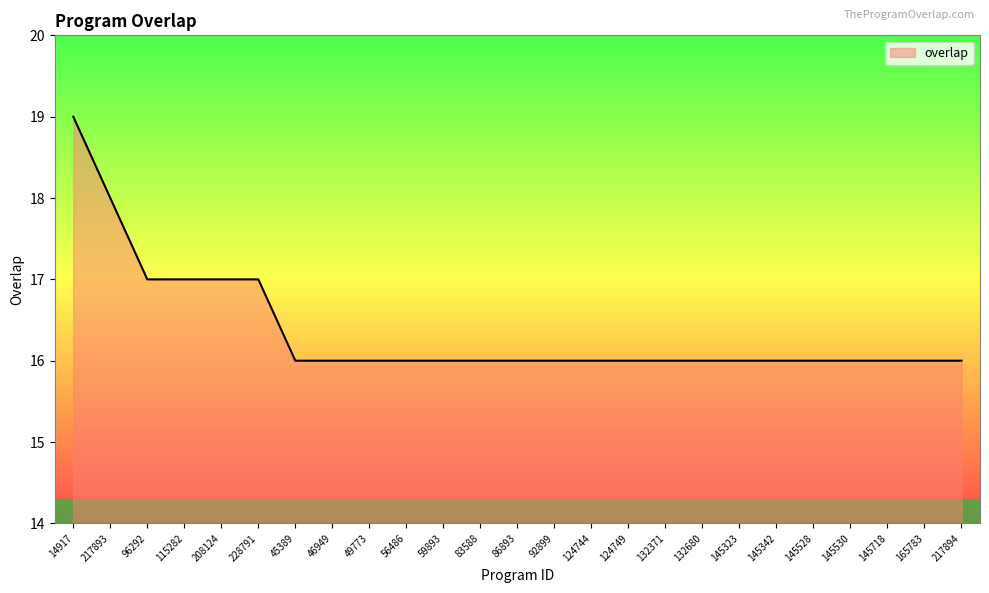

What position from the left is 45389?

7